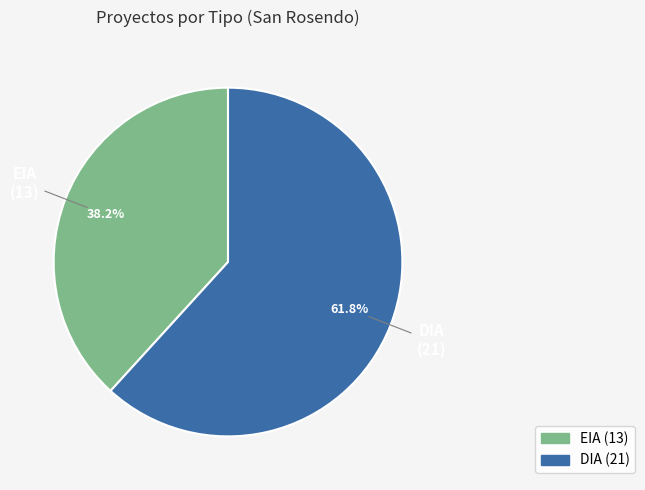

Which slice is the largest?

DIA